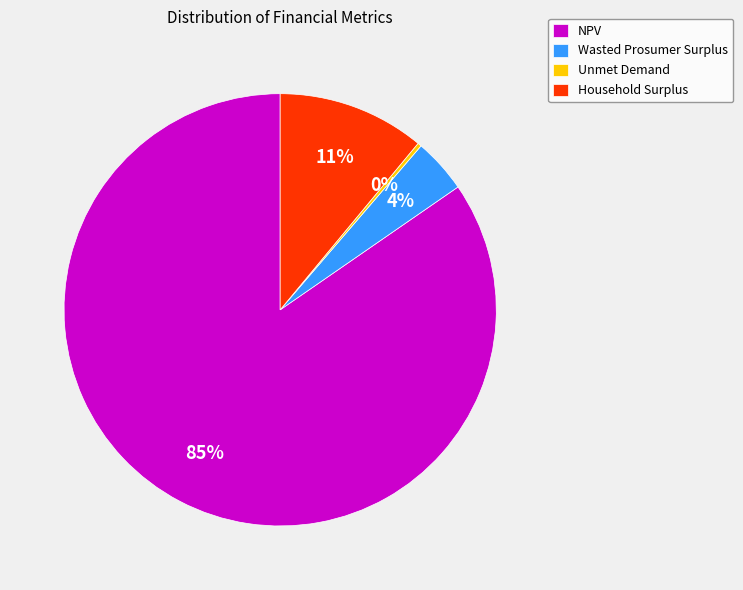

To the nearest percent, what percentage of the pie is Household Surplus?

11%